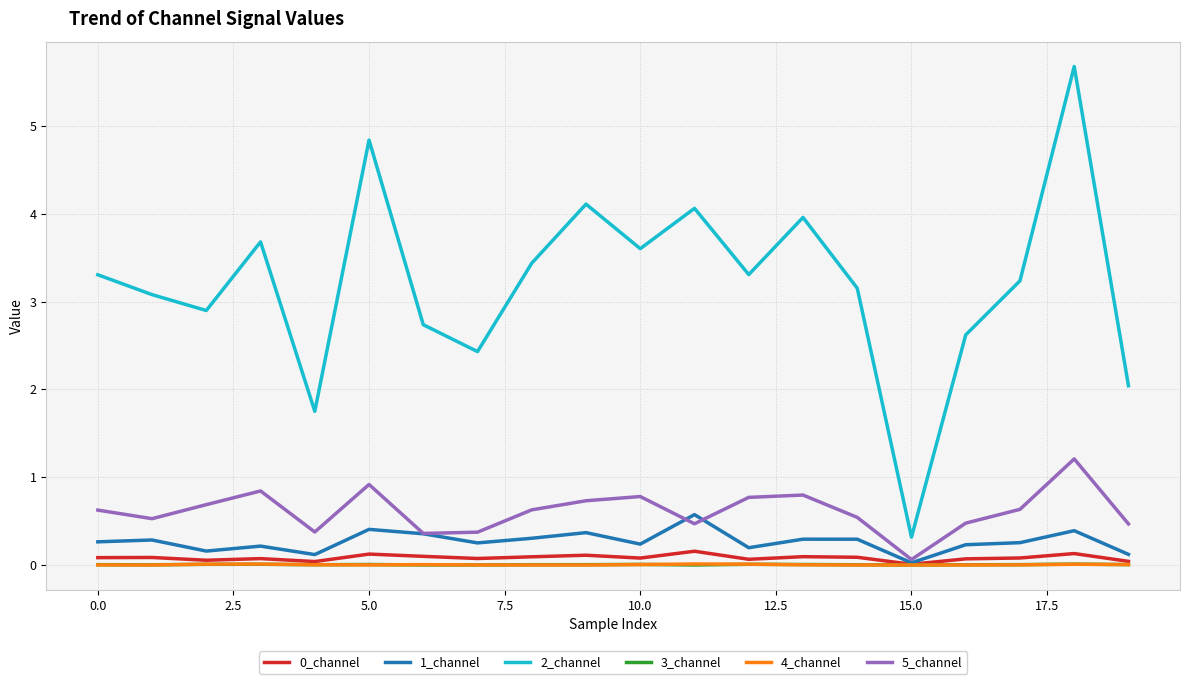

True or false: 2_channel and 3_channel intersect in this chart.

False